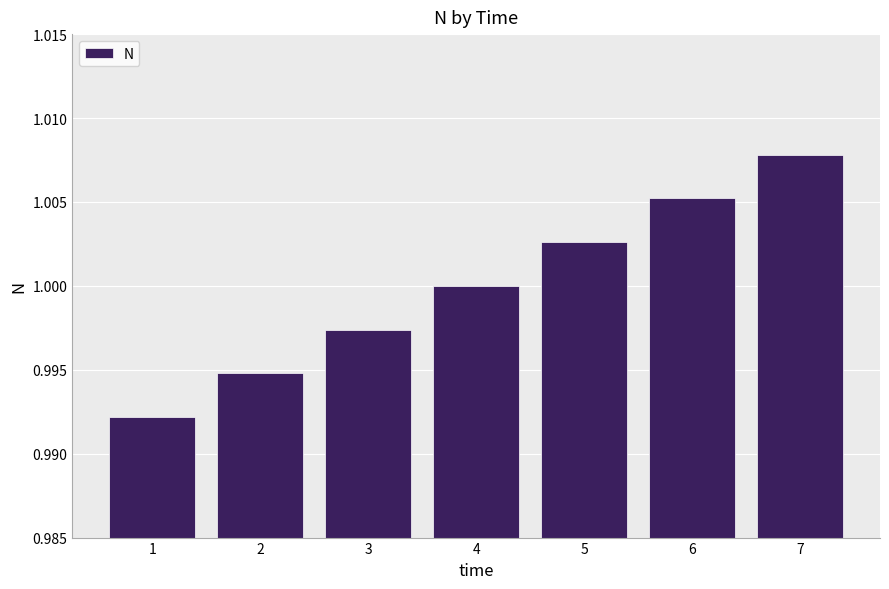

Which has a higher value, 7 or 5?

7